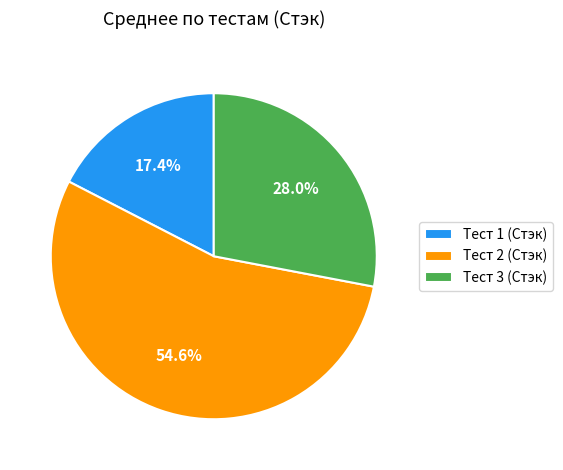

What is the total percentage of Тест 2 (Стэк) and Тест 1 (Стэк)?

72.0%